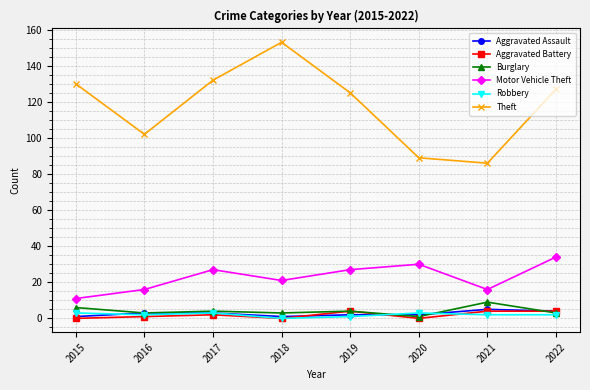

True or false: Burglary and Motor Vehicle Theft intersect in this chart.

False